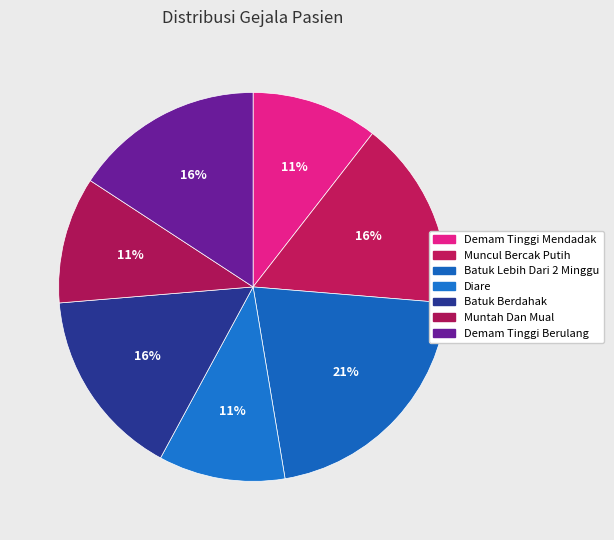

Which slice is the largest?

Batuk Lebih Dari 2 Minggu